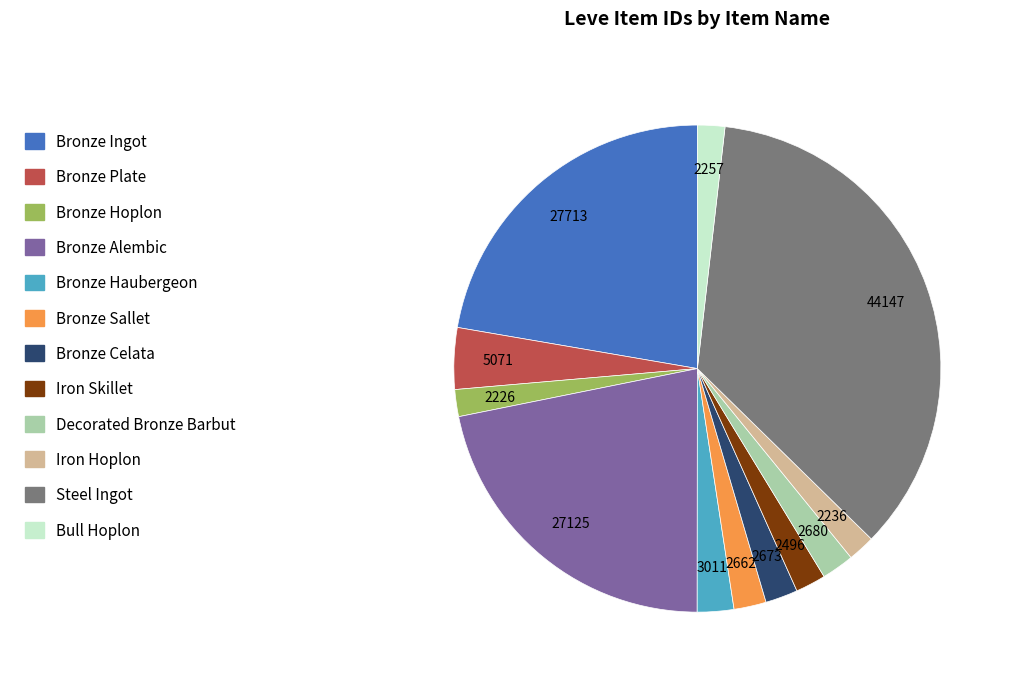

Between Bronze Plate and Iron Skillet, which is larger?

Bronze Plate